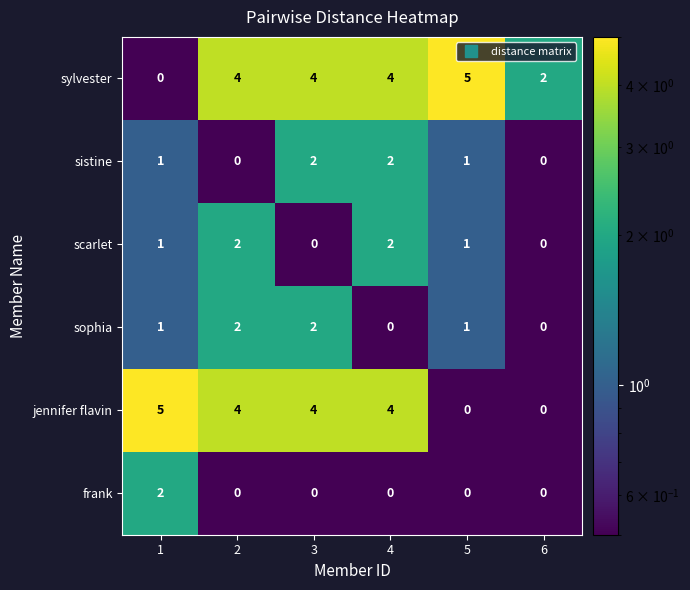

What is the maximum value shown in the chart?

5